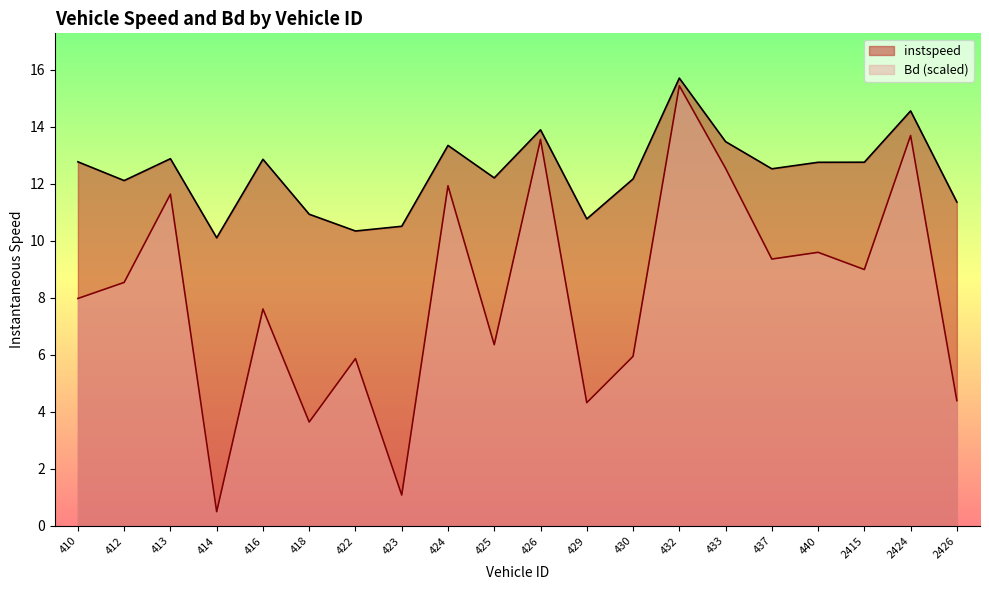

Does the chart have visible grid lines?

No